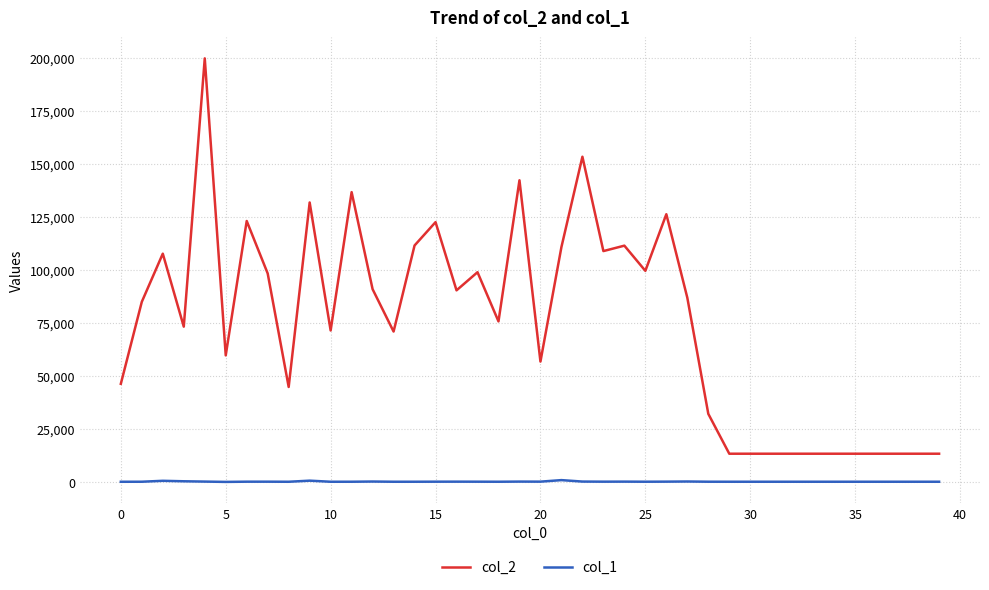

True or false: col_1 and col_2 cross at least once.

False